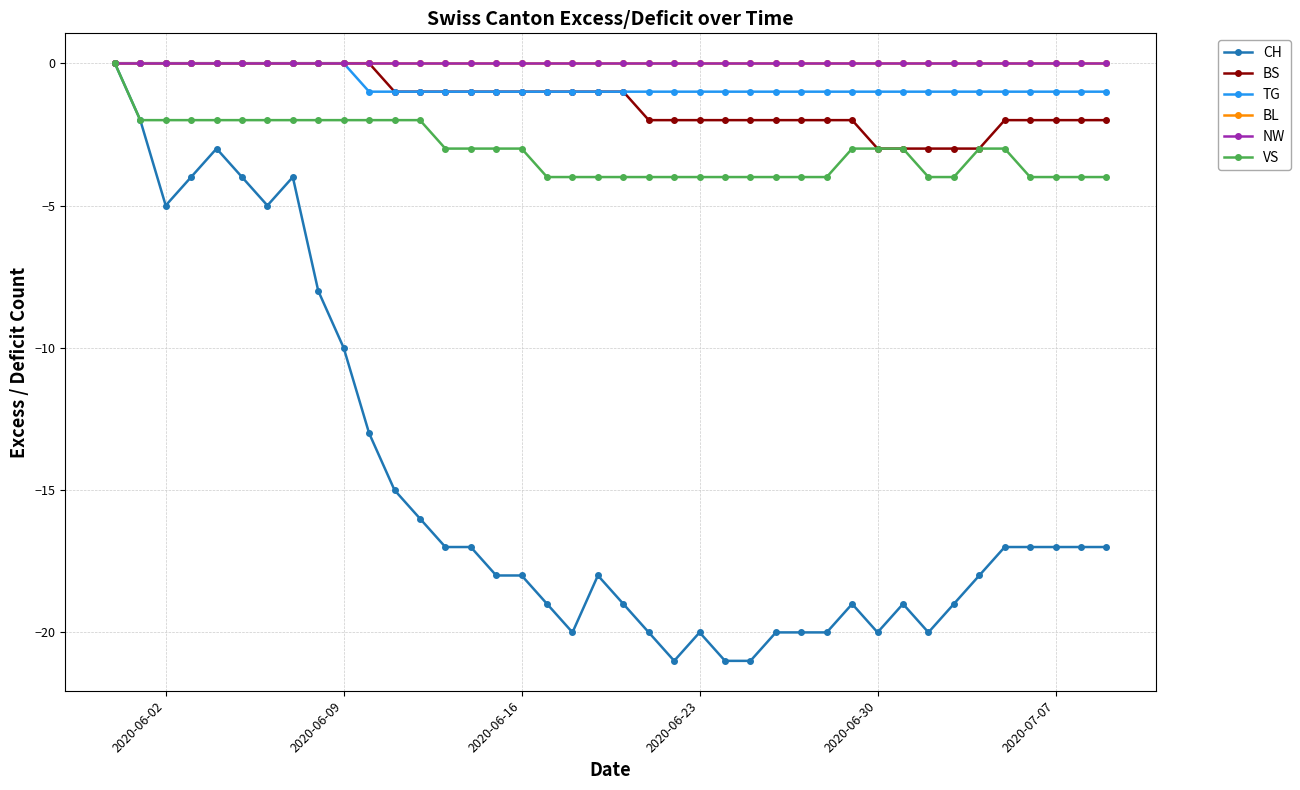

Is this an area chart (filled region under the line)?

No